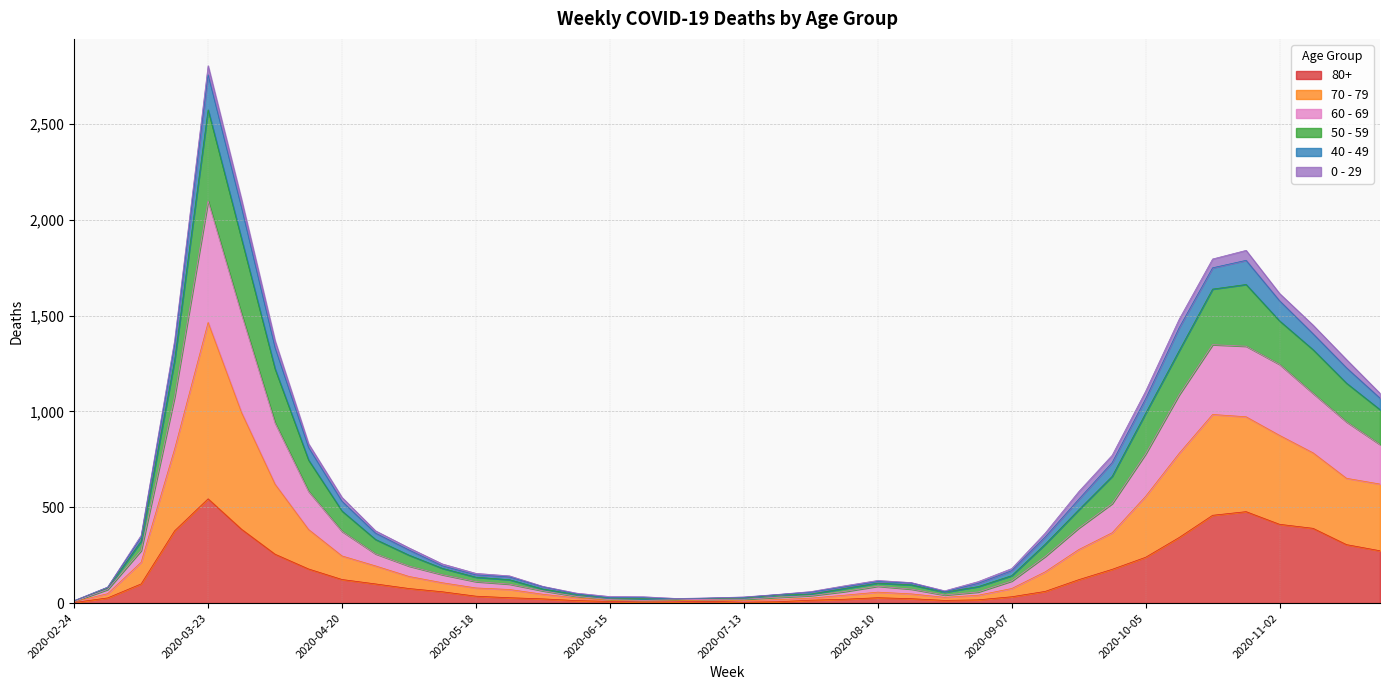

How many values in the 70 - 79 series exceed 193?

19